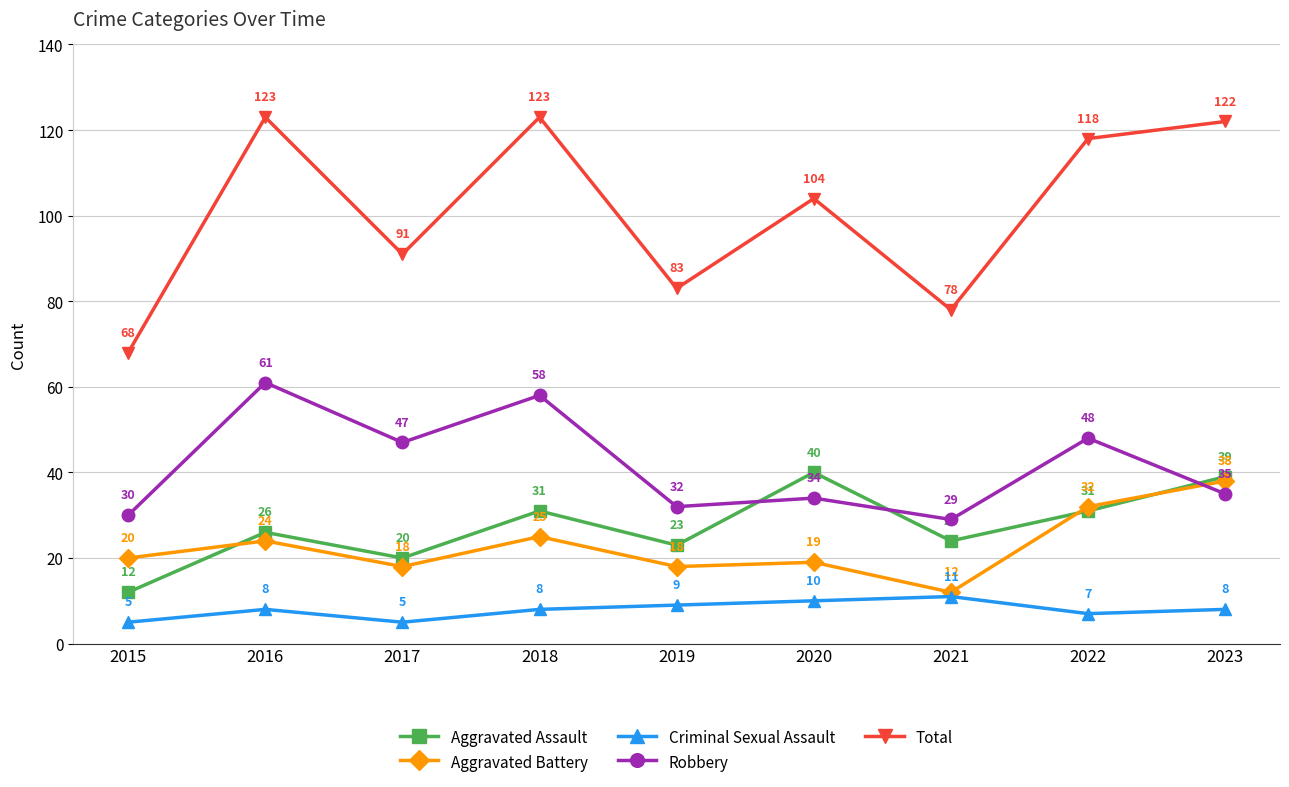

Count the number of categories in the chart.

9